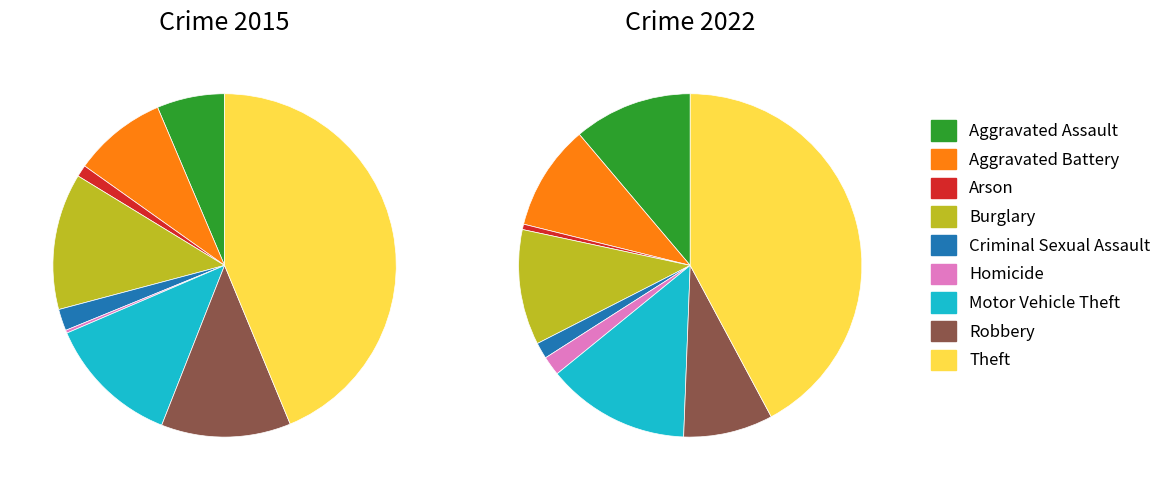

To the nearest percent, what is the difference between the 4 and 7 slice percentages?

10%